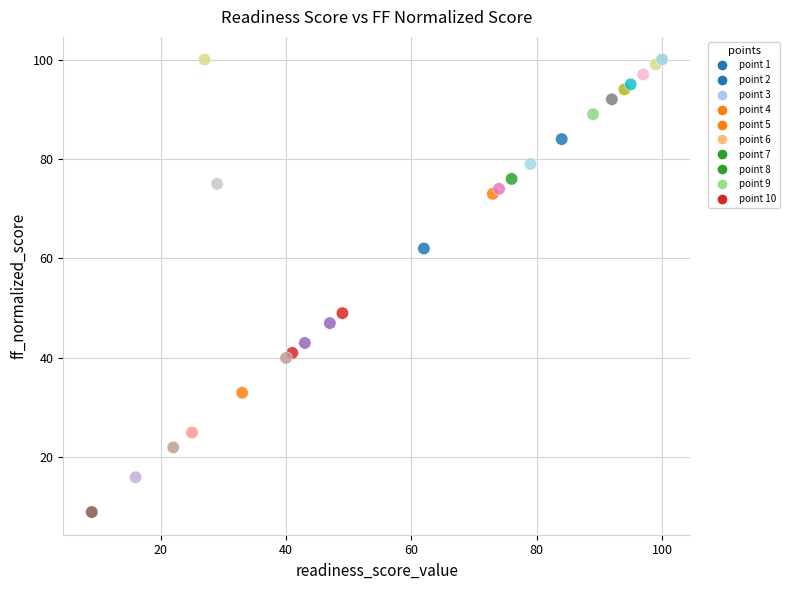

What Y value in the scatter plot is closest to 54?

49